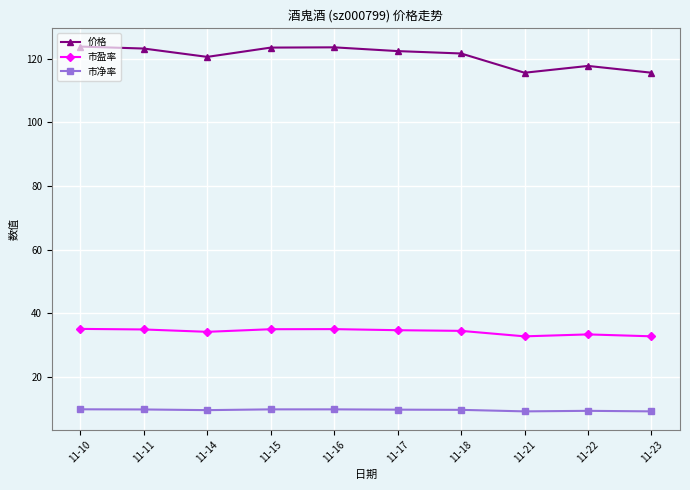

What is the maximum value for 市盈率?

35.1